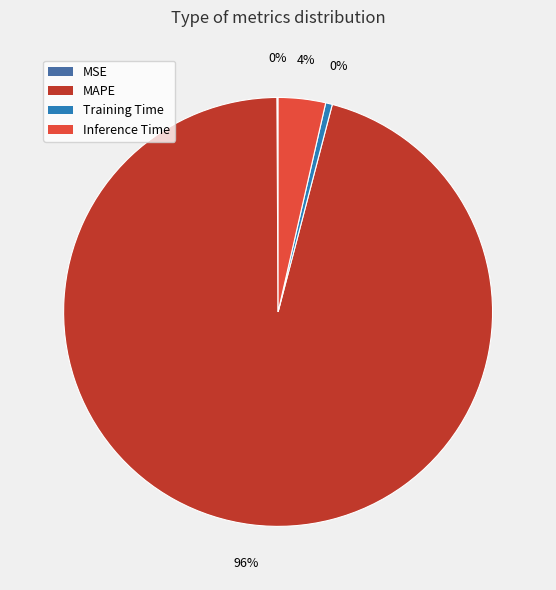

Between Inference Time and Training Time, which is larger?

Inference Time